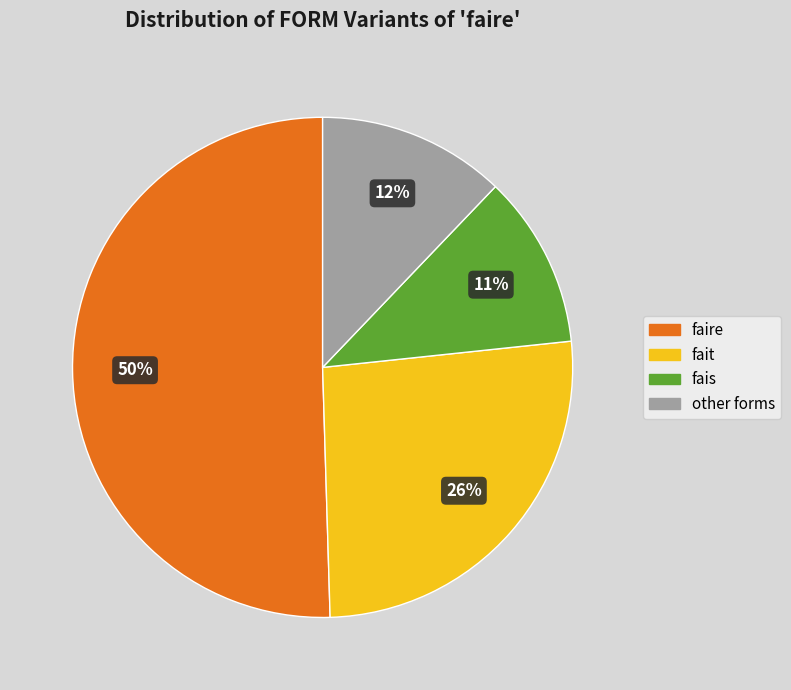

To the nearest percent, what is the average slice percentage?

25%